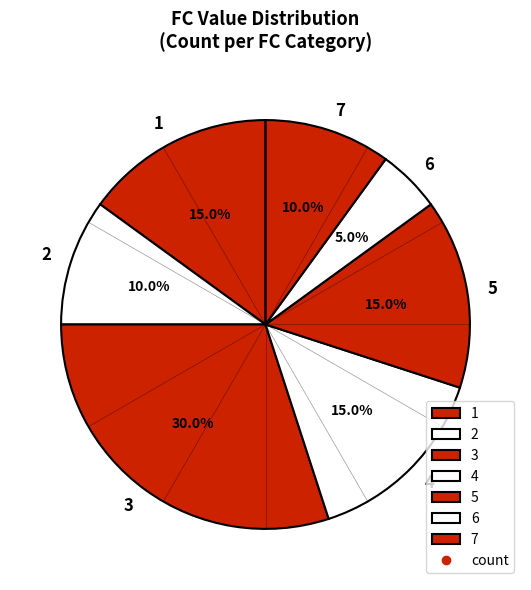

What percentage is the 5 slice, to the nearest percent?

15%